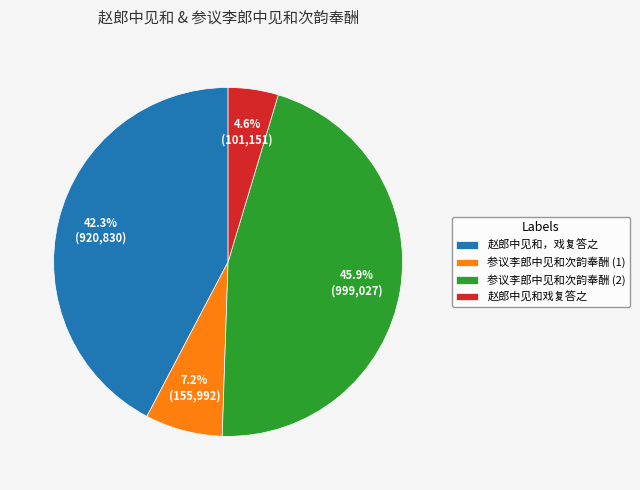

To the nearest percent, what is the difference between the 赵郎中见和戏复答之 and 赵郎中见和，戏复答之 slice percentages?

38%